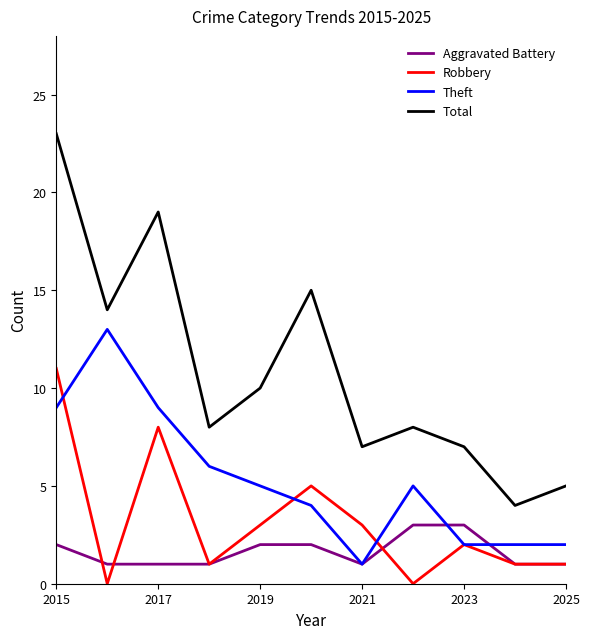

Which series has the largest total across all categories?

Total